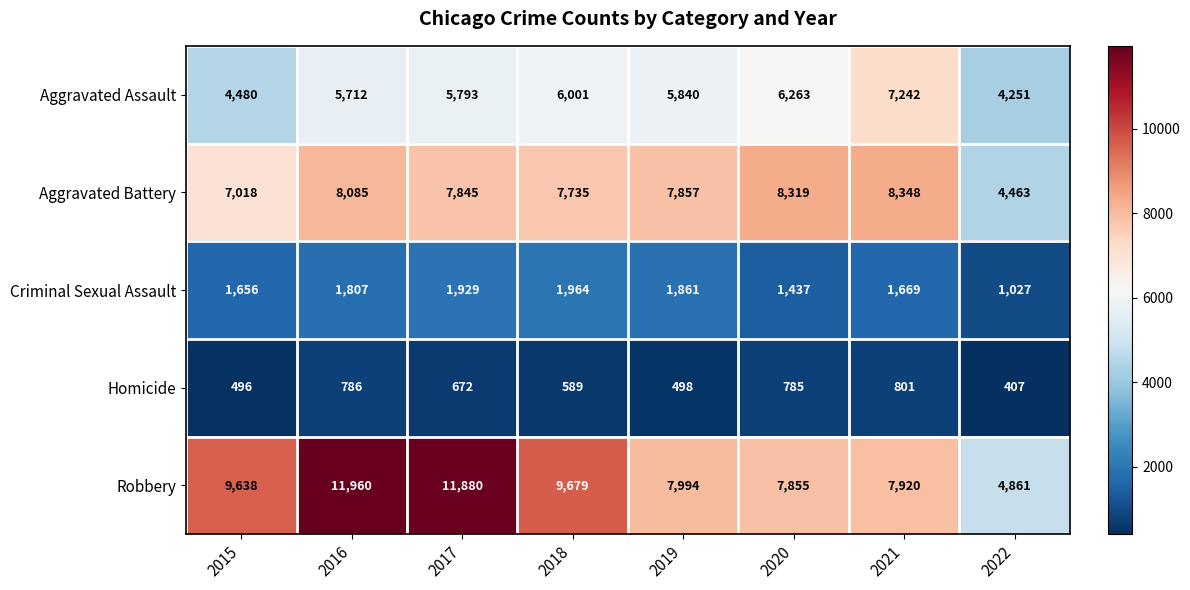

Which category has the lowest value in the Aggravated Assault series?

2022